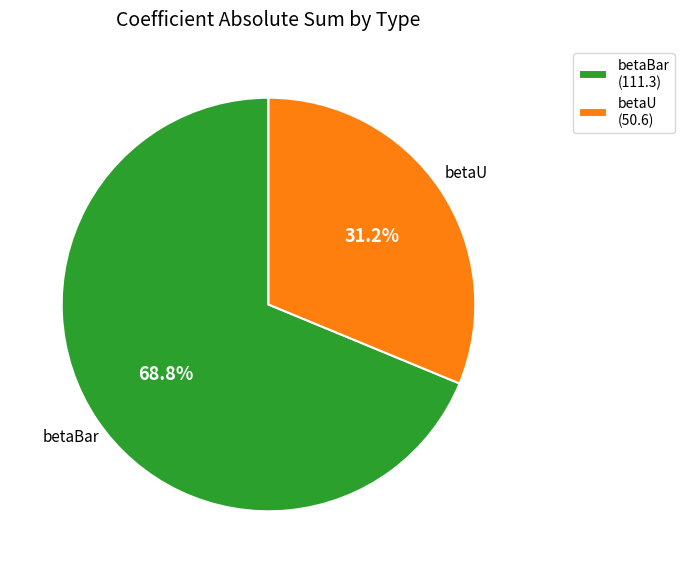

To the nearest percent, what percentage of the pie is betaBar?

69%